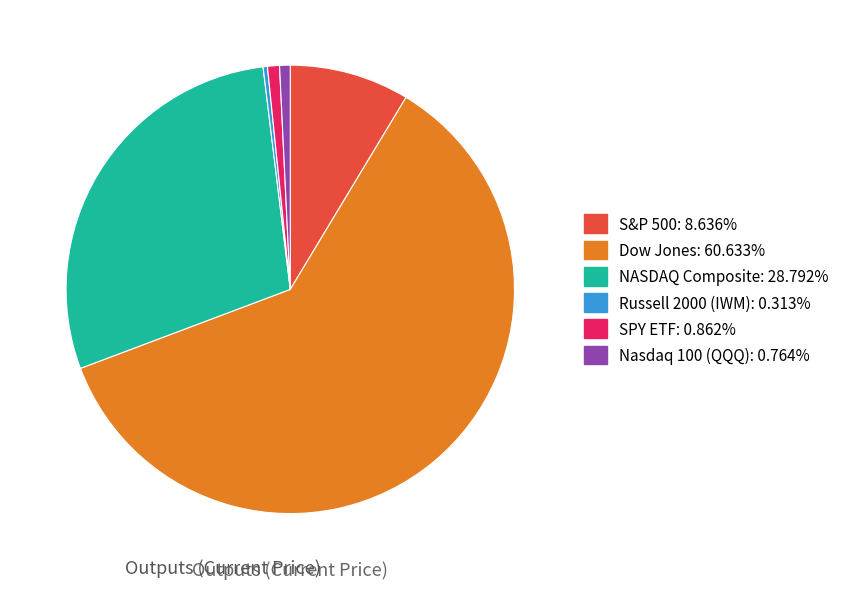

True or false: Nasdaq 100 (QQQ) accounts for 13% of the total.

False